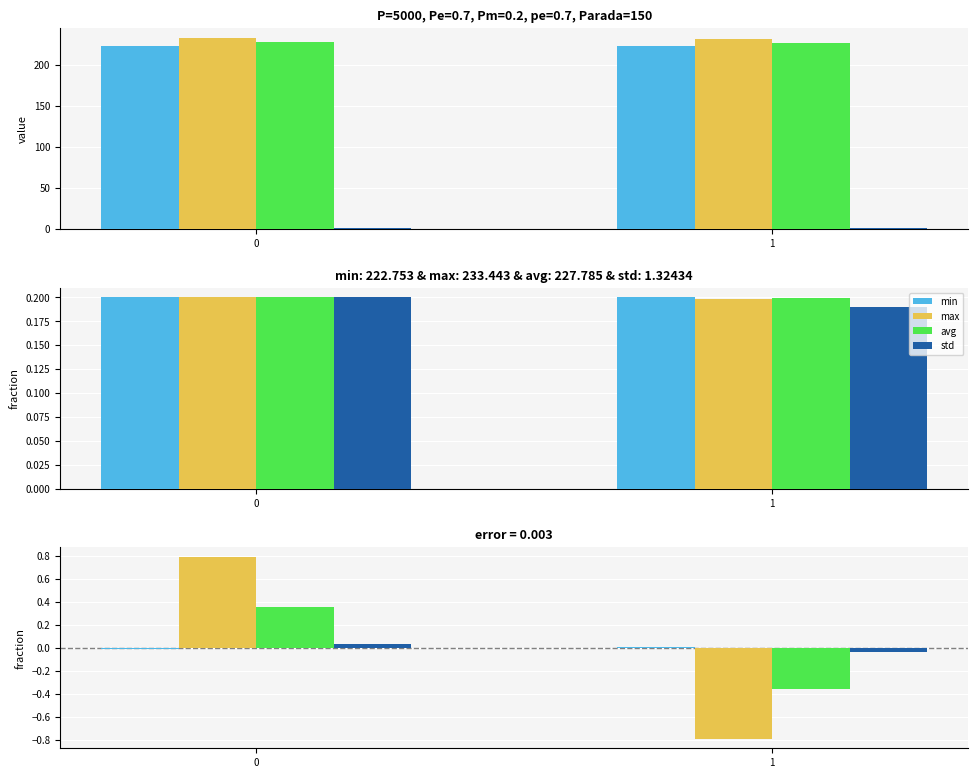

What is the total value across all series at 1?

-1.2